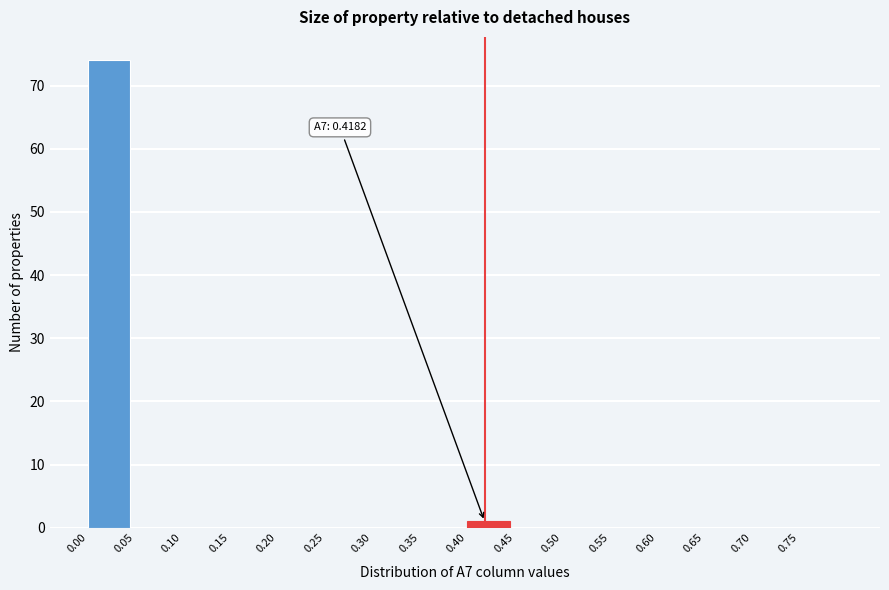

Reading left to right, transcribe all the data shown in this chart.

0.00=74	0.05=0	0.10=0	0.15=0	0.20=0	0.25=0	0.30=0	0.35=0	0.40=1	0.45=0	0.50=0	0.55=0	0.60=0	0.65=0	0.70=0	0.75=0